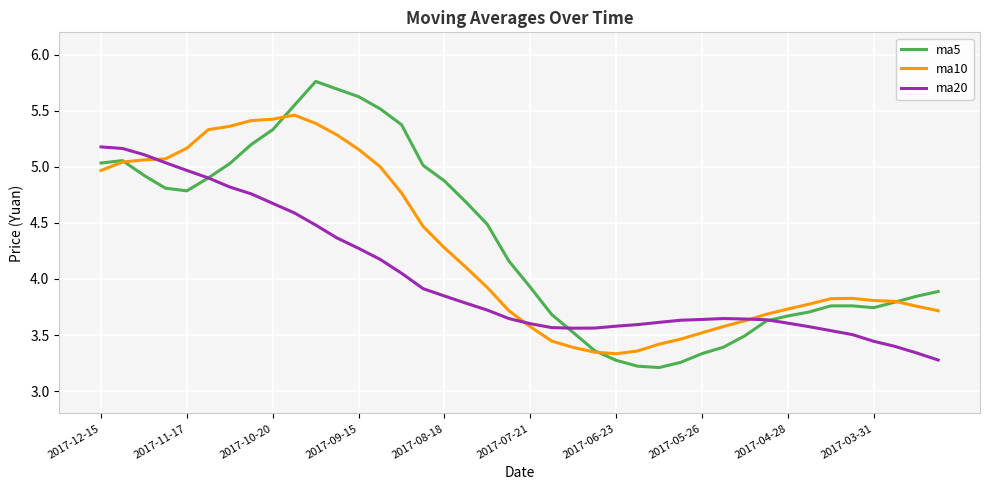

What is the smallest value displayed?

3.2